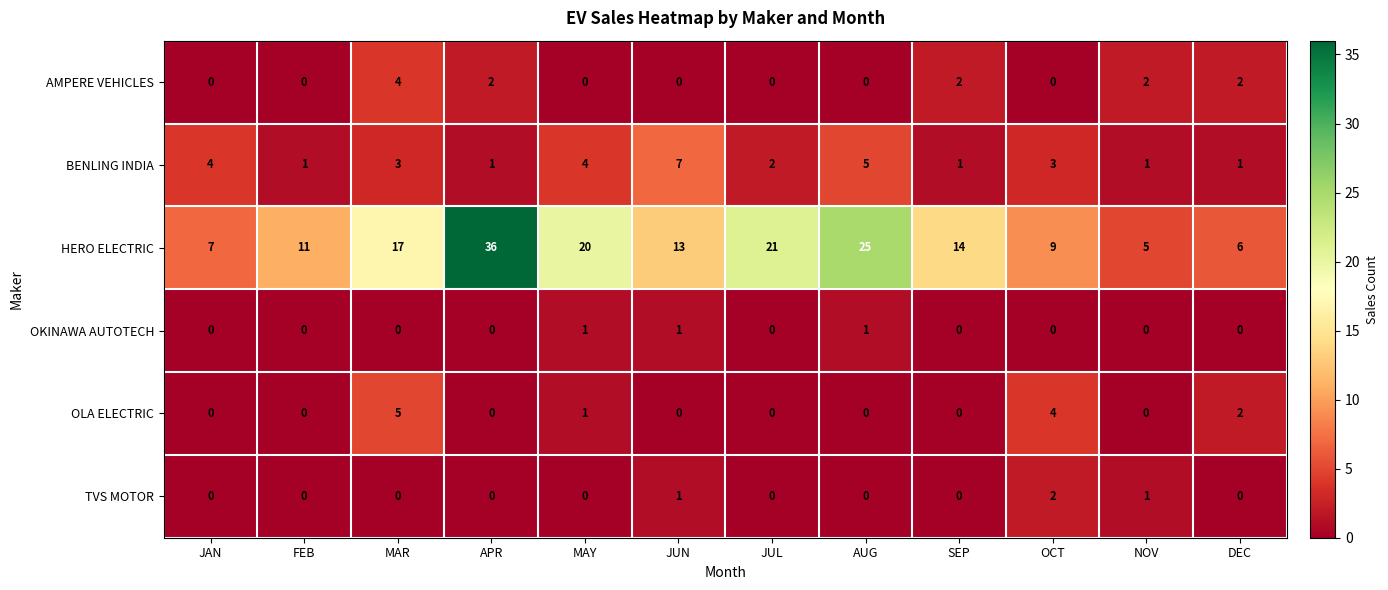

At how many categories does at least one series exceed 27?

1